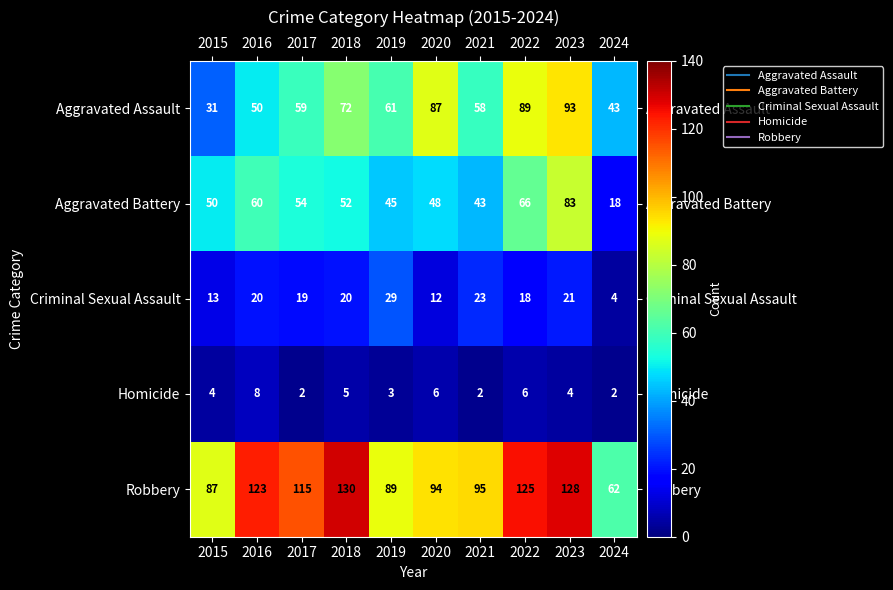

At 2022, list the series in order from smallest to largest.

Homicide, Criminal Sexual Assault, Aggravated Battery, Aggravated Assault, Robbery